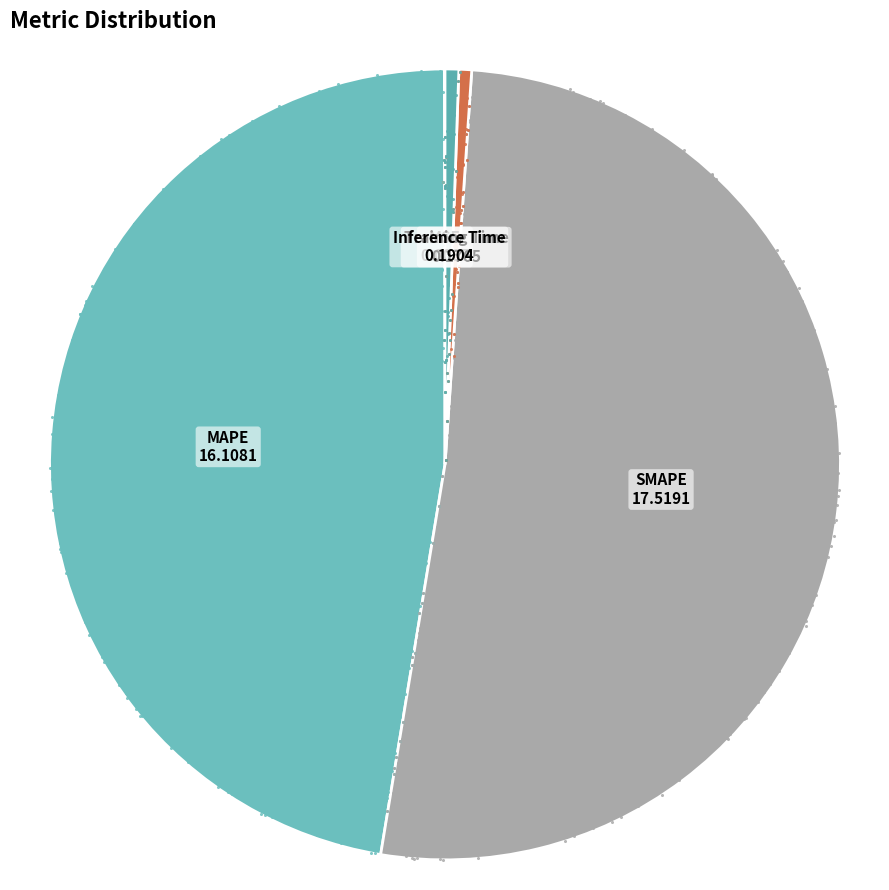

What percentage is the Training Time slice, to the nearest percent?

1%